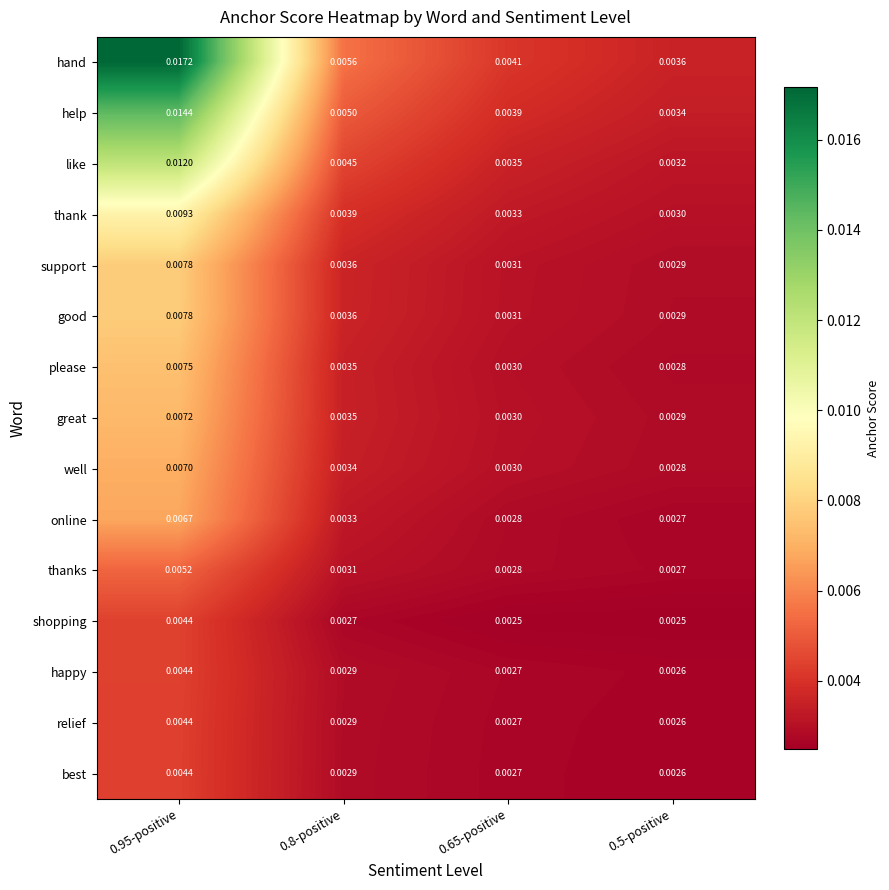

Is the value of happy at 0.95-positive greater than the value of hand at 0.65-positive?

Yes